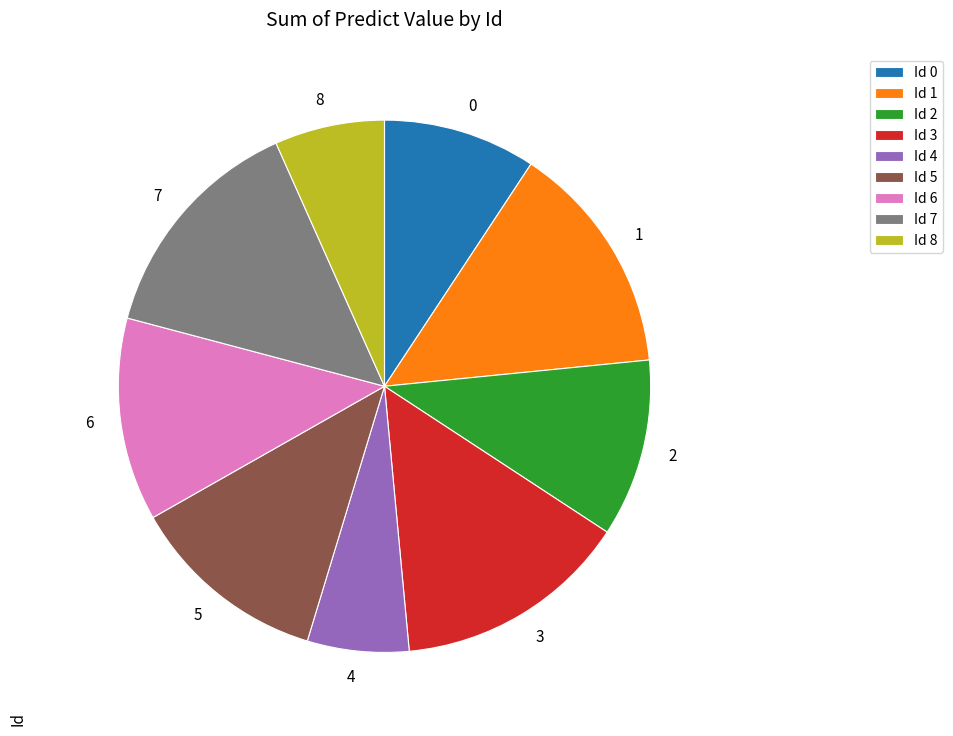

Does any single category account for the majority?

No